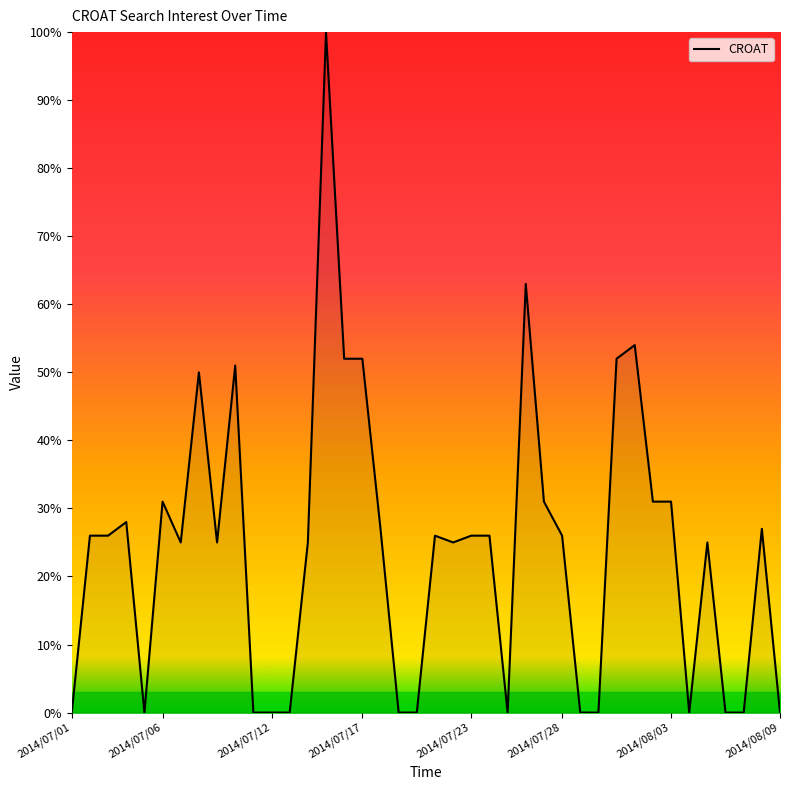

What is the greatest value displayed?

100